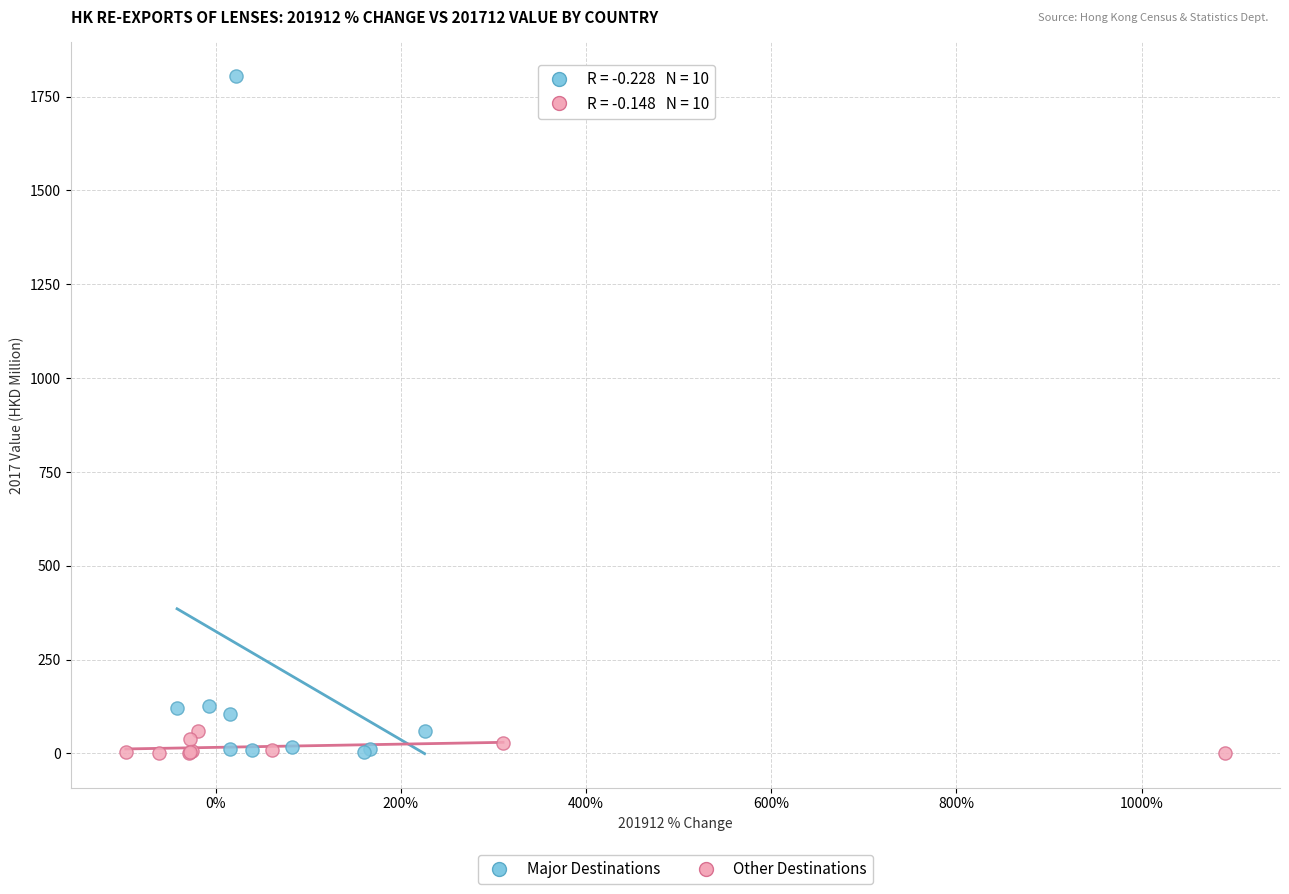

Which series has the largest Y range (max minus min)?

Major Destinations